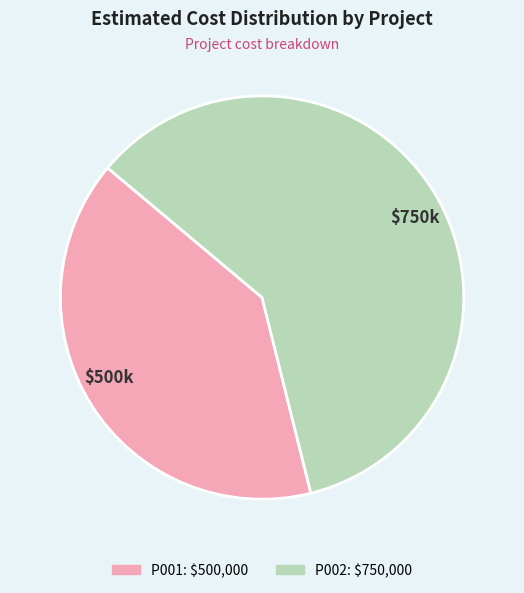

Which slice is the largest?

P002